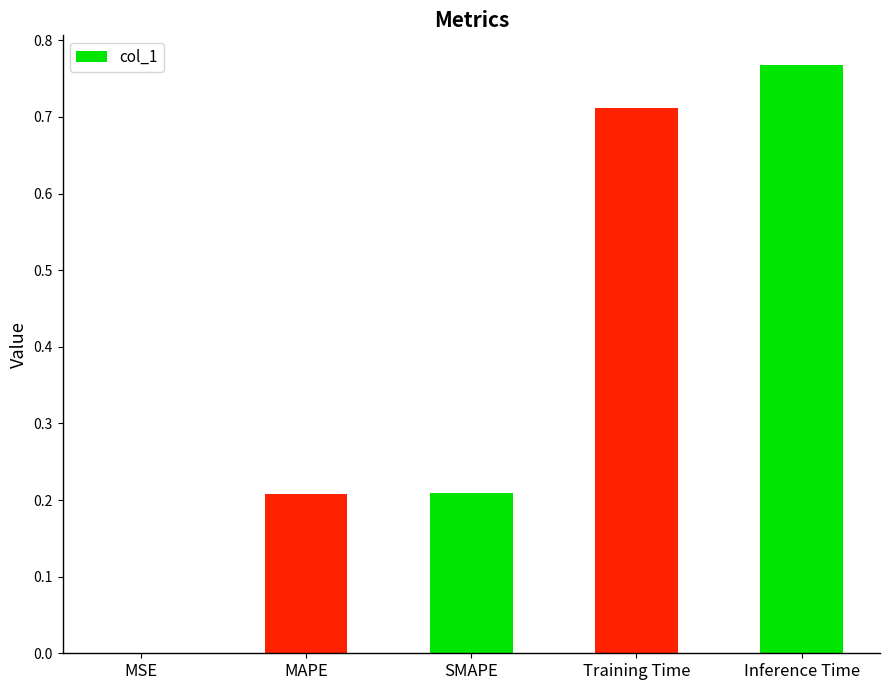

Where is the data nearest to the value 0?

MSE